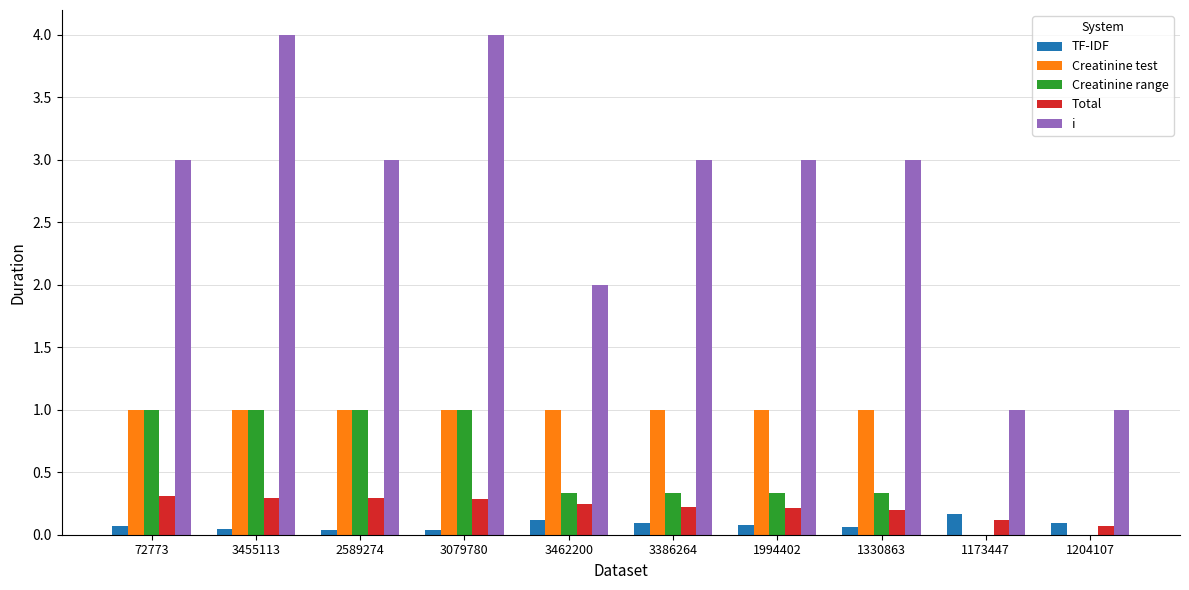

Which series changed the most between 72773 and 3462200?

i